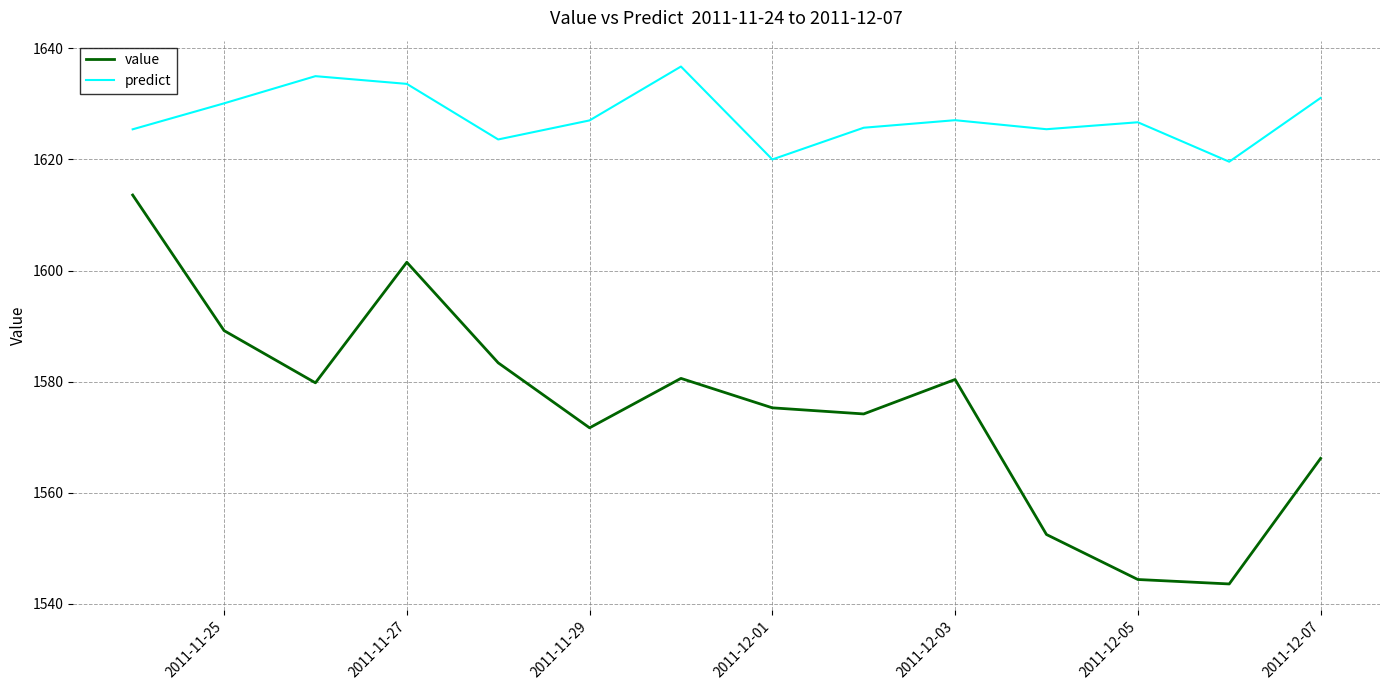

What is the difference between the maximum and minimum values in the predict series?

17.1